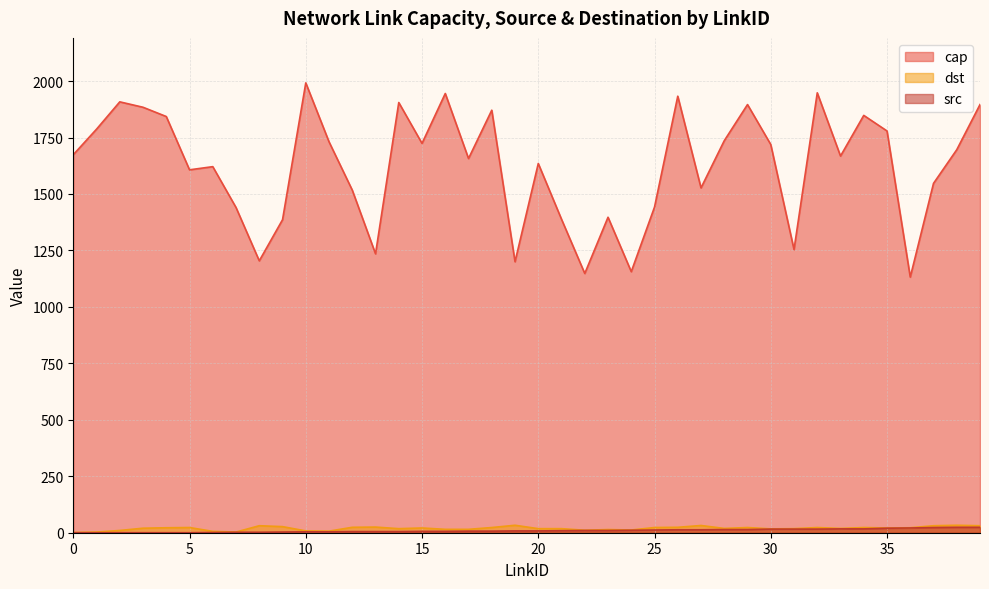

At which category is the sum across all series the highest?

10